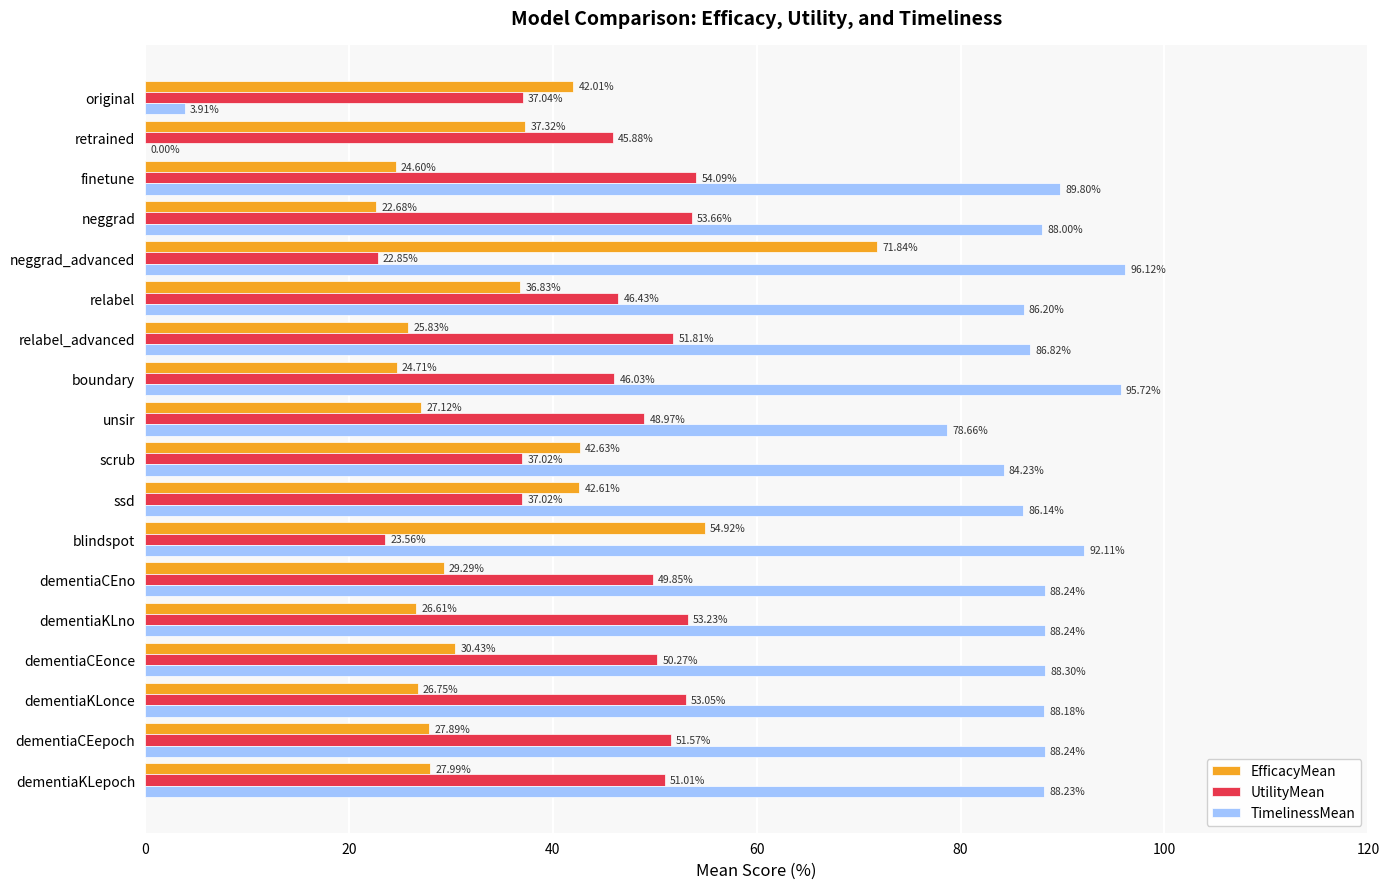

Which series has the largest total across all categories?

TimelinessMean